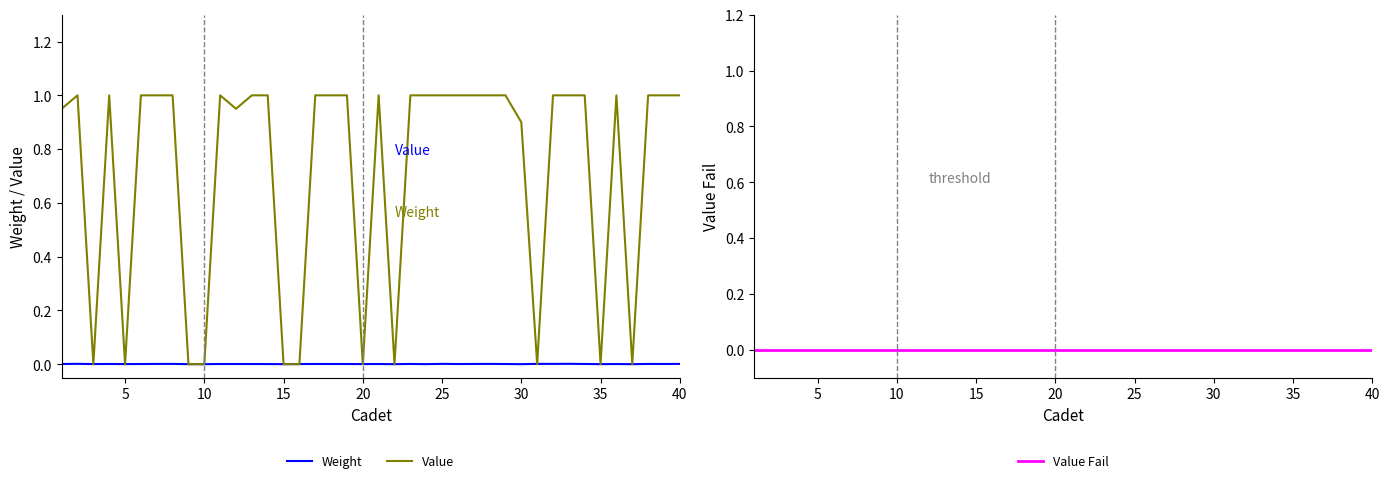

How many values in the Value series are below 1?

14